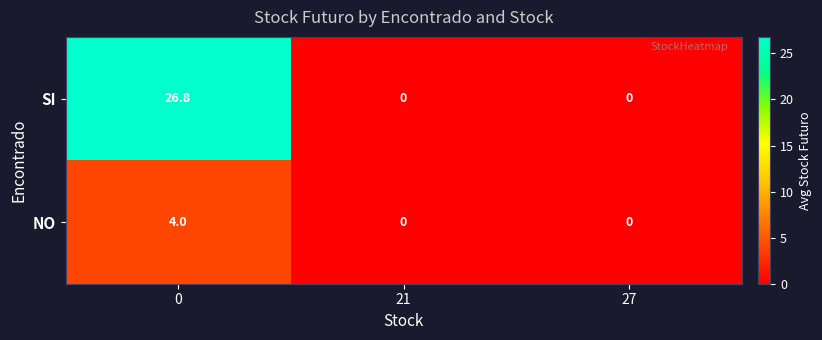

Rank the series by their maximum value, from highest to lowest.

SI, NO